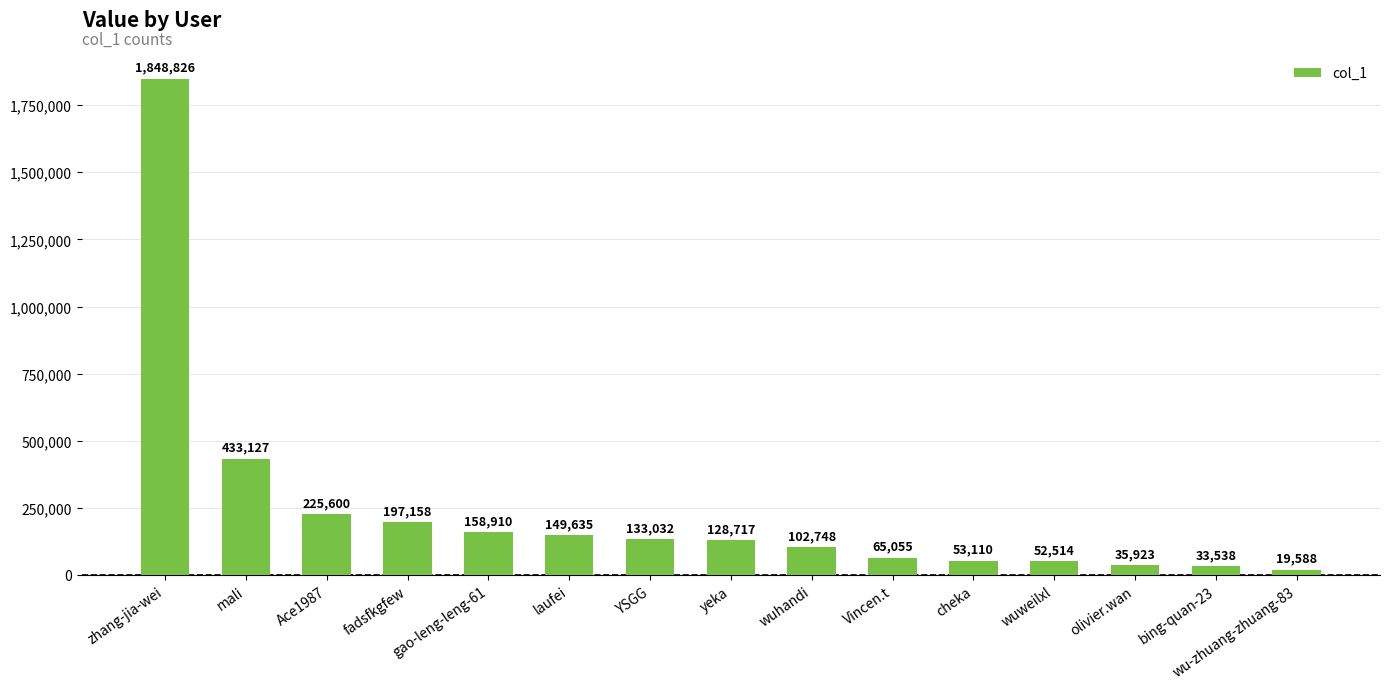

What is the minimum value shown in the chart?

19588